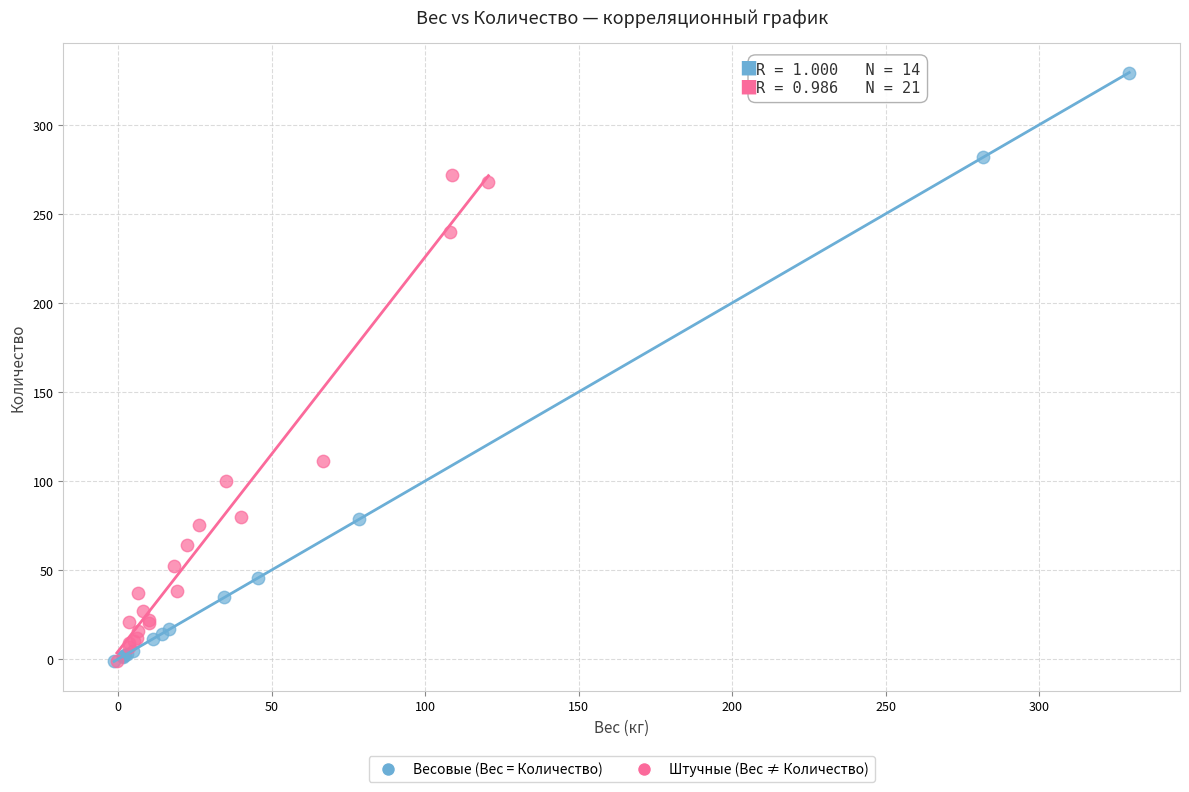

Which series has the largest Y range (max minus min)?

Весовые (Вес = Количество)